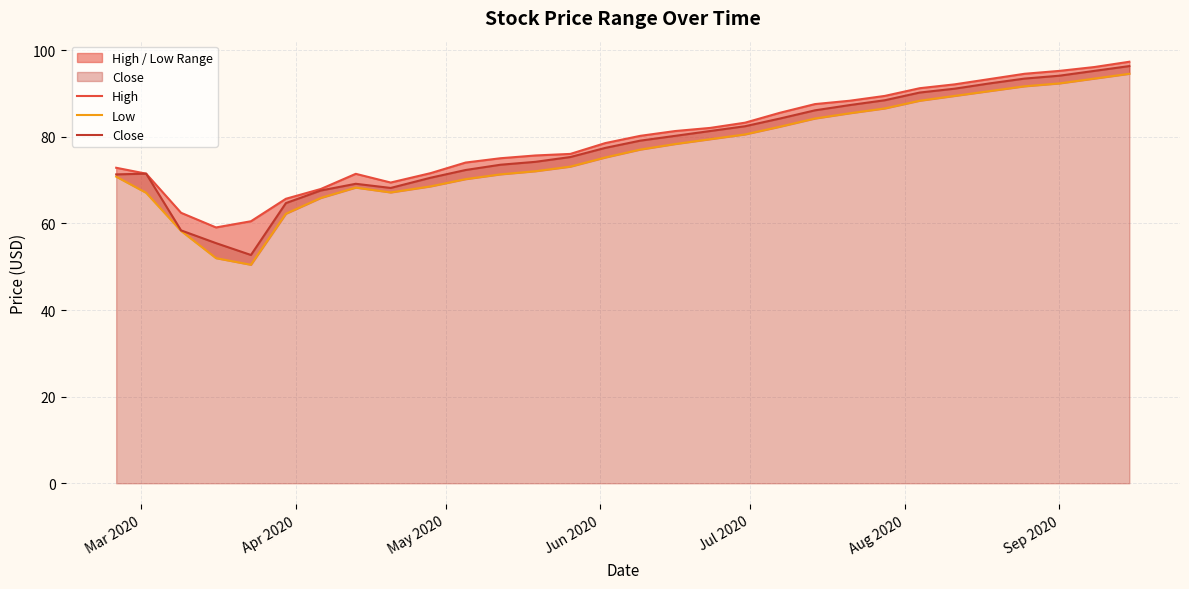

What is the maximum value for Close?

96.3